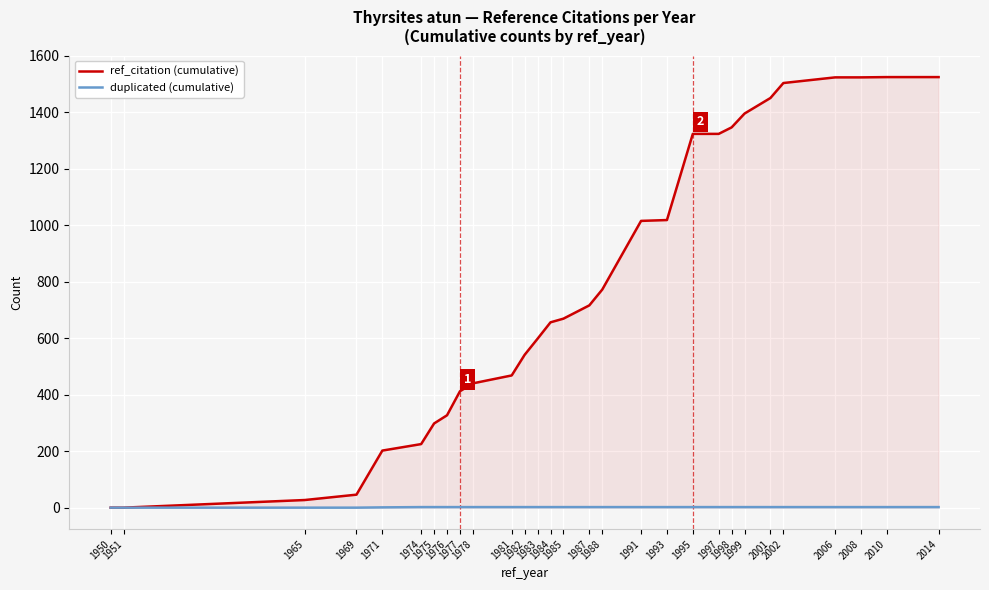

What is the value of the ref_citation (cumulative) point at the 15th from the left?

669